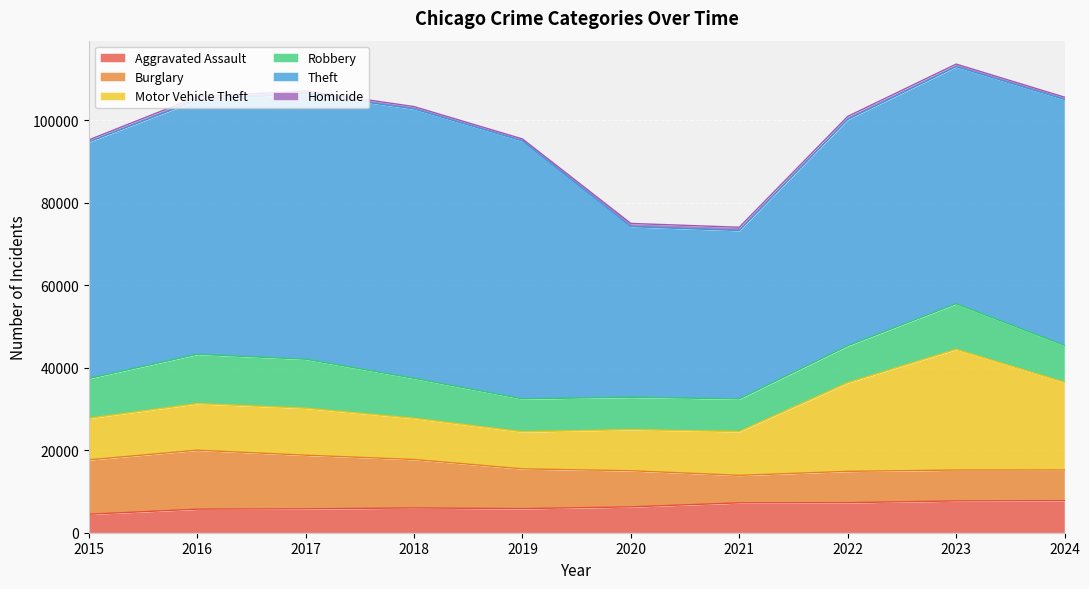

How many interior local valleys does the Motor Vehicle Theft series have?

1